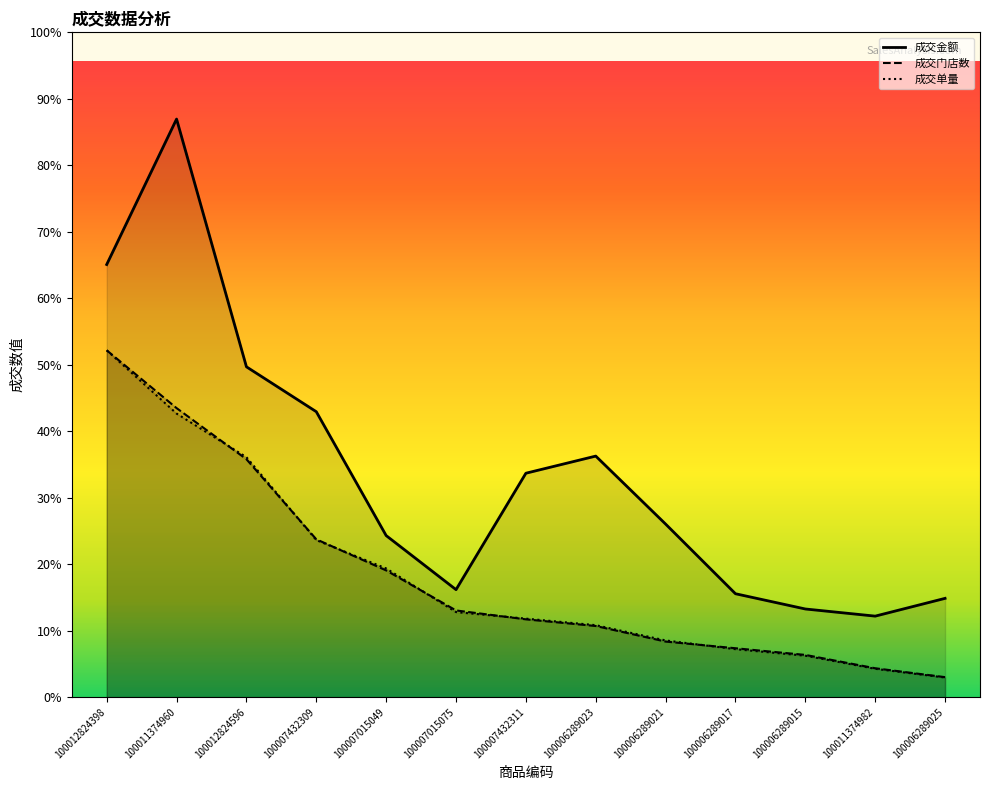

List the series in order of their peak value, highest first.

成交金额, 成交门店数, 成交单量